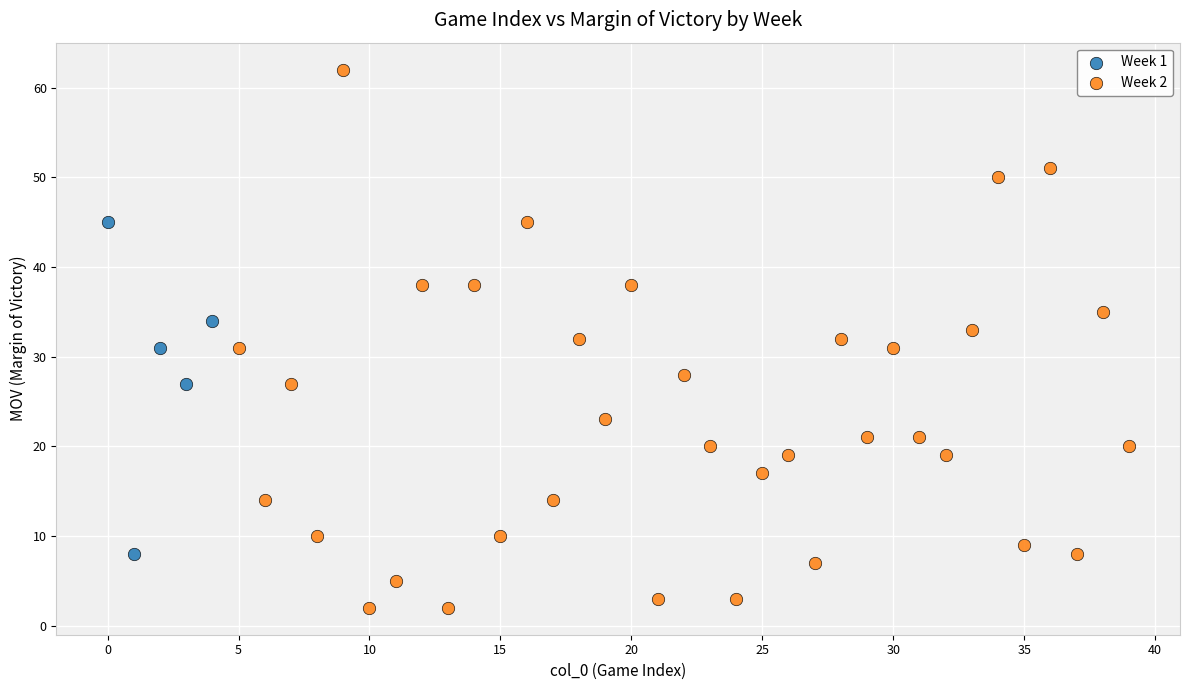

Which series contains the highest Y value?

Week 2